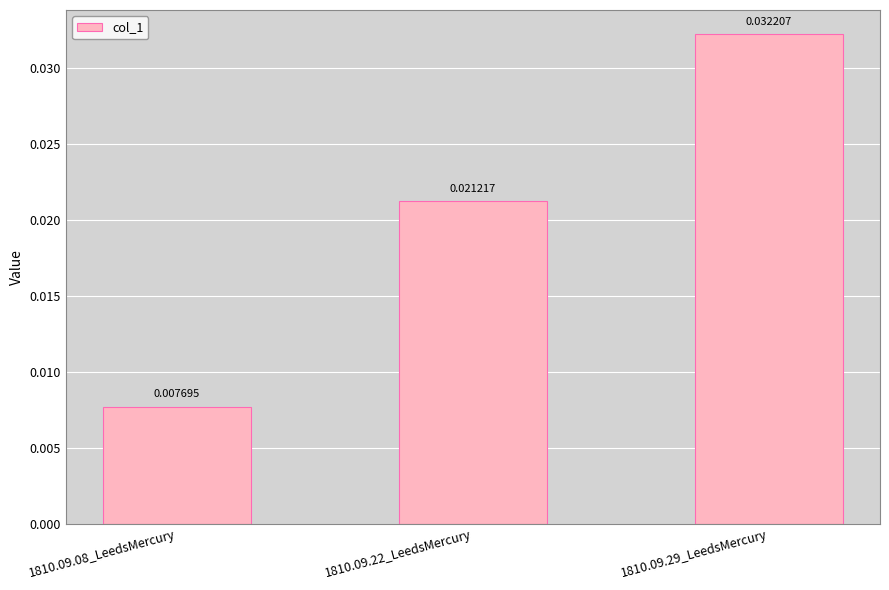

Which has a higher value, 1810.09.08_LeedsMercury or 1810.09.22_LeedsMercury?

1810.09.22_LeedsMercury